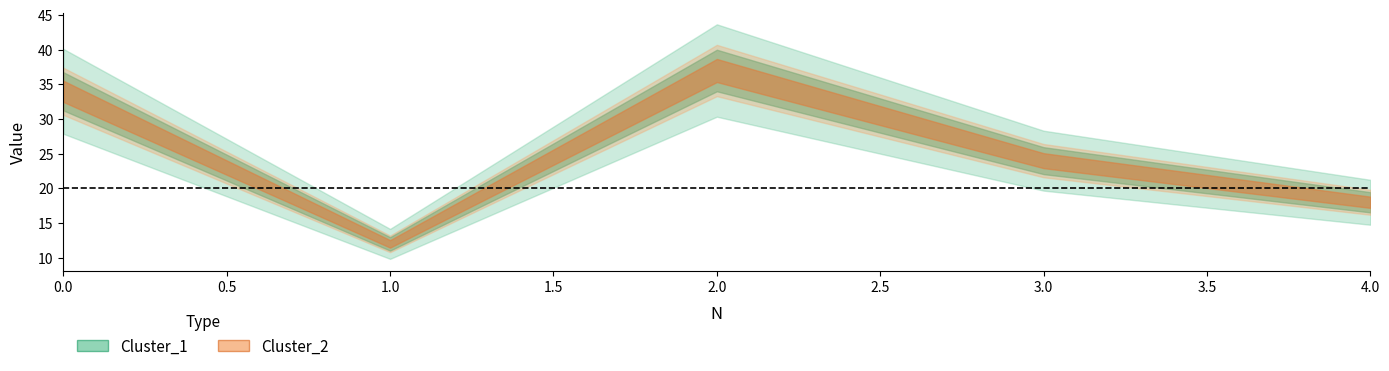

Where is the first local maximum for Cluster_2?

2